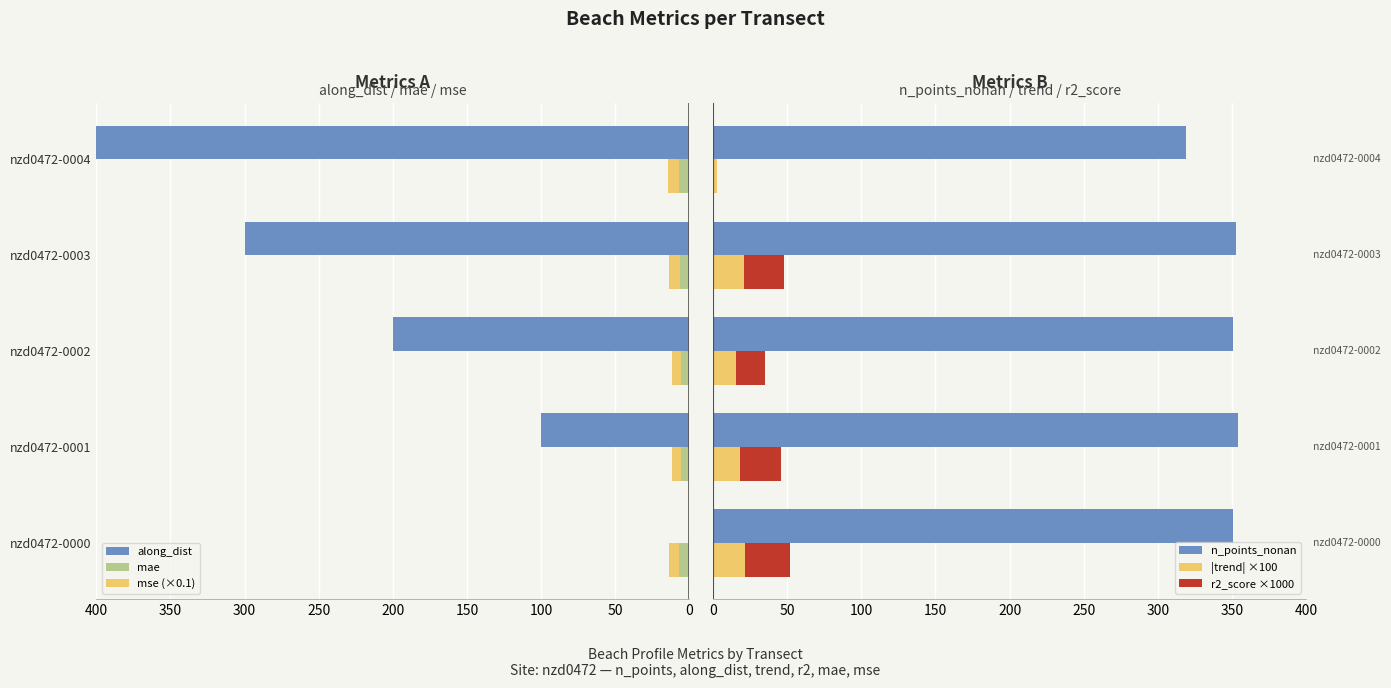

What value does the |trend| ×100 series have at nzd0472-0001?

18.1